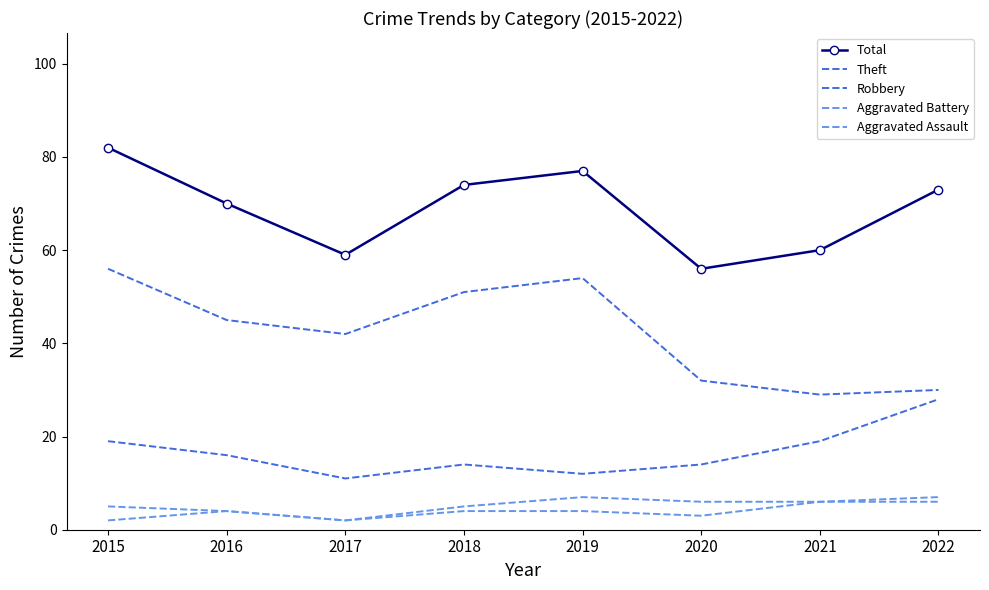

Where is the first local maximum for Robbery?

2018